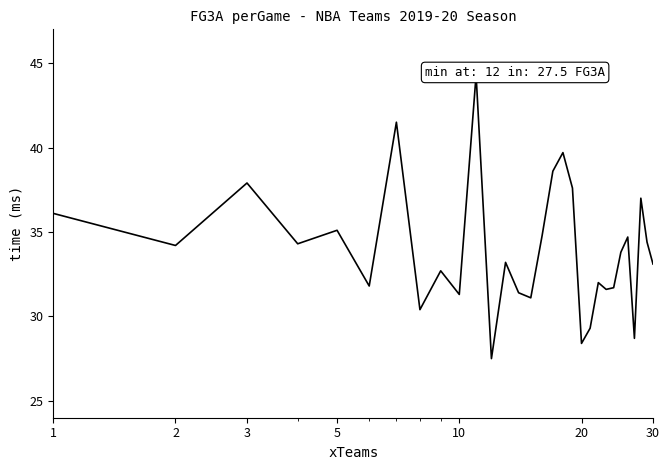

True or false: the data has more than 2 interior local peaks.

True